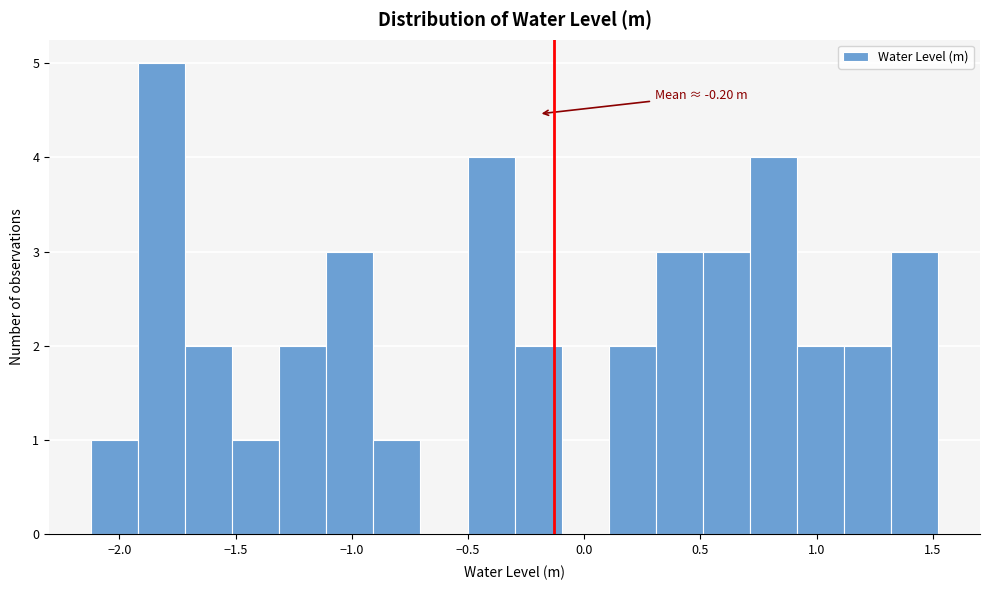

Over which range of the x-axis is the bar tallest?

-1.9 to -1.7